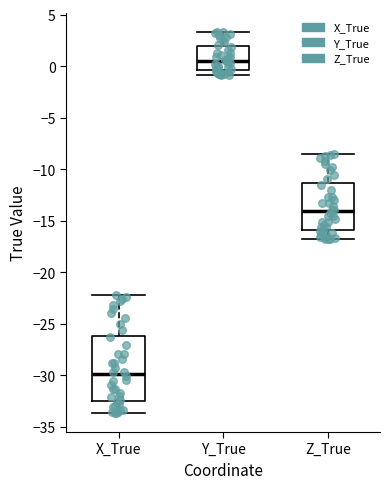

Which box is the tallest, from its lower edge to its upper edge?

X_True